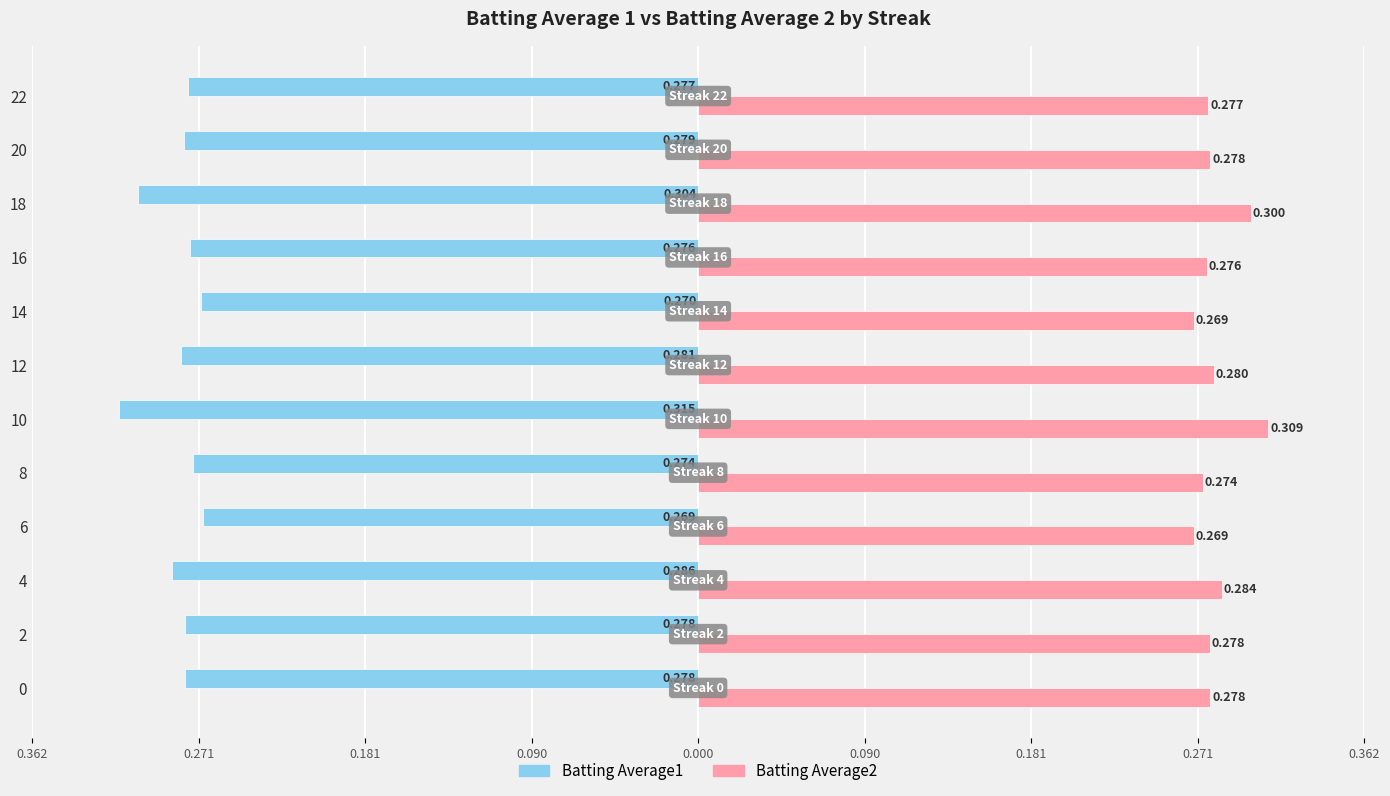

What is the sum of all Batting Average1 values?

-3.4